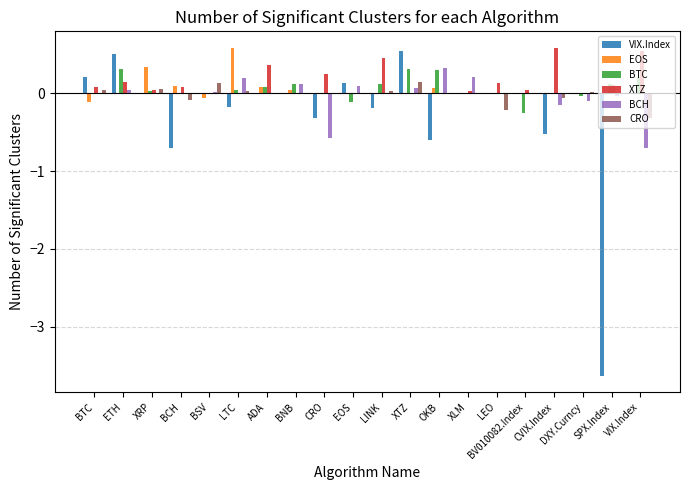

What is the sum of all EOS values?

1.1